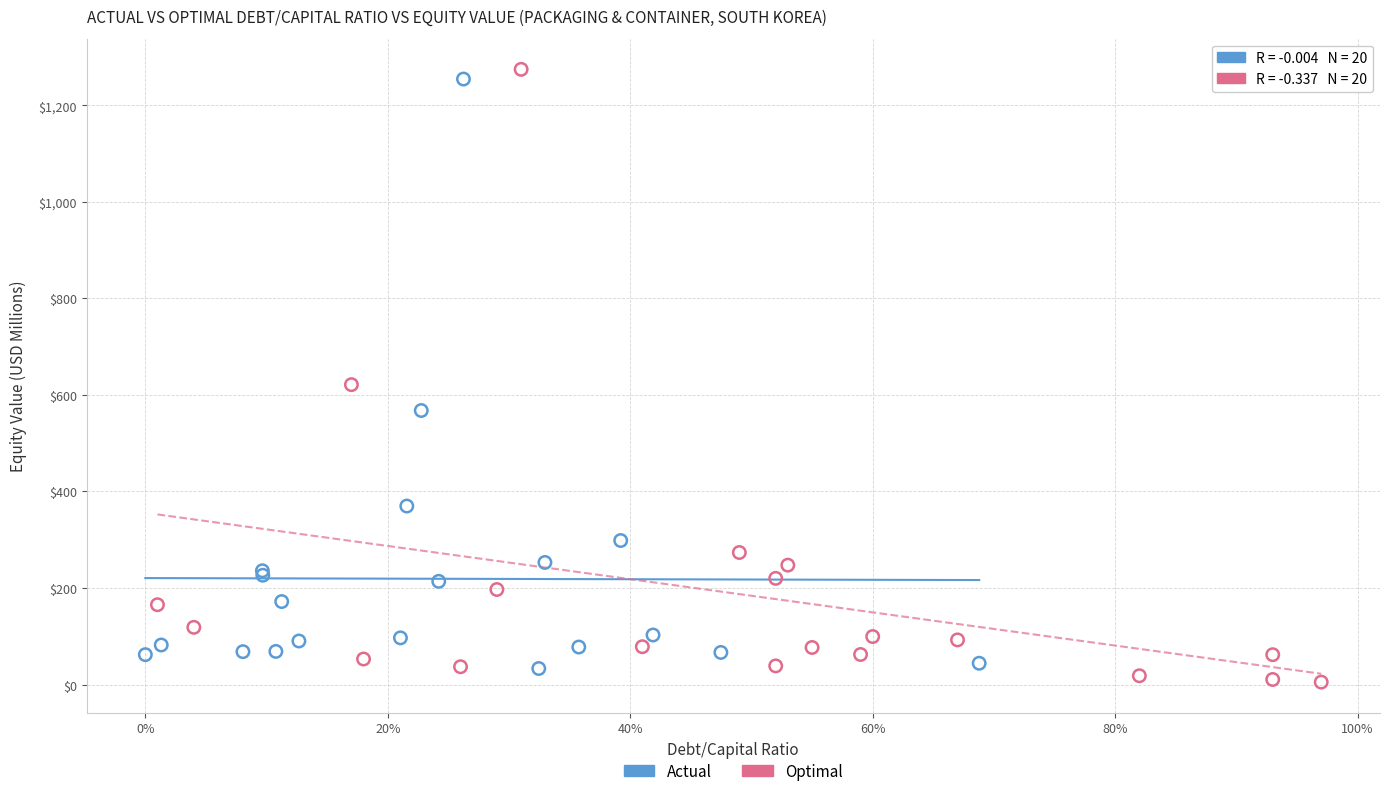

Which series has the widest spread of Y values?

Optimal